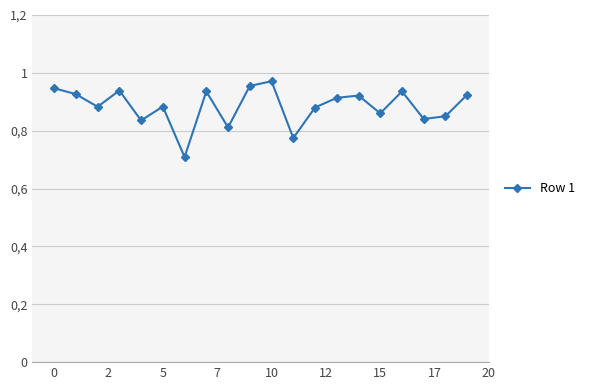

At which category does the chart reach its peak across all series?

10